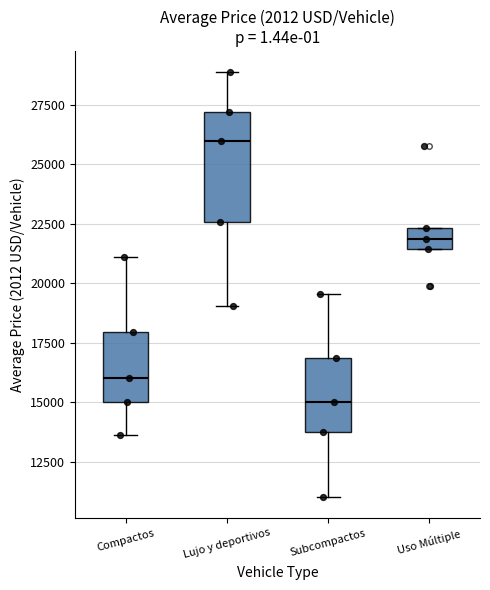

Which box has the lowest median line?

Subcompactos